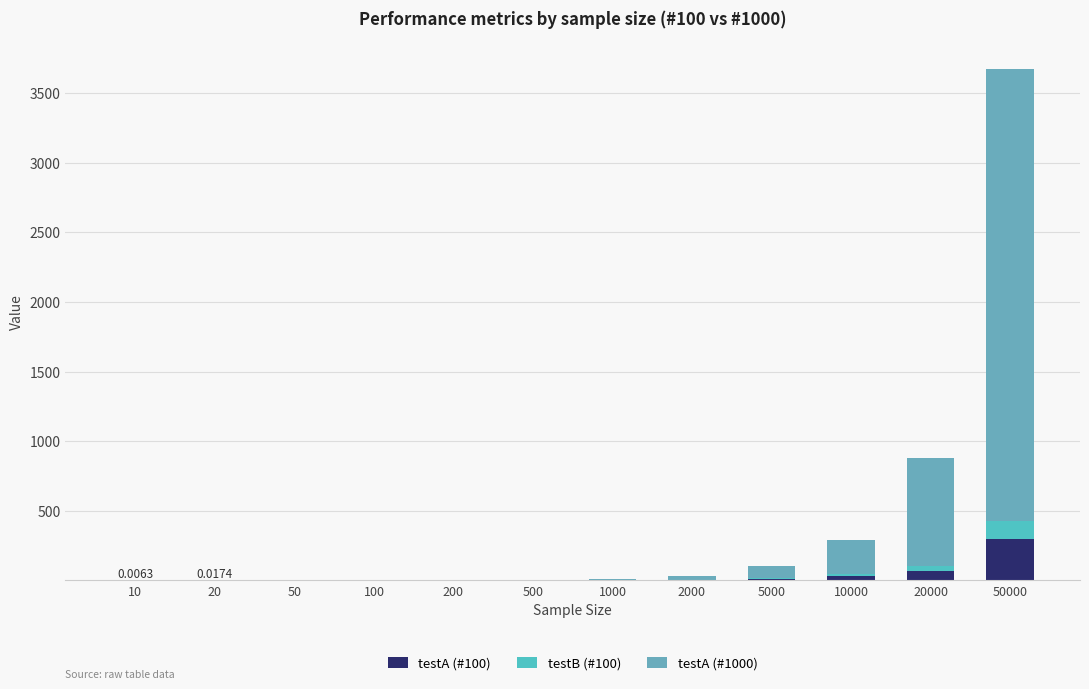

What is the difference between the maximum and minimum values in the testA (#1000) series?

3250.0